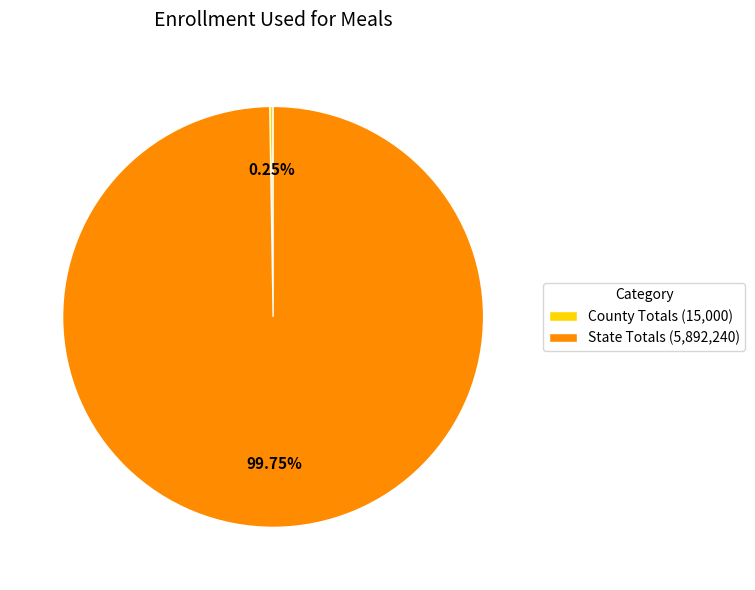

Is there any slice that represents more than half of the pie?

Yes